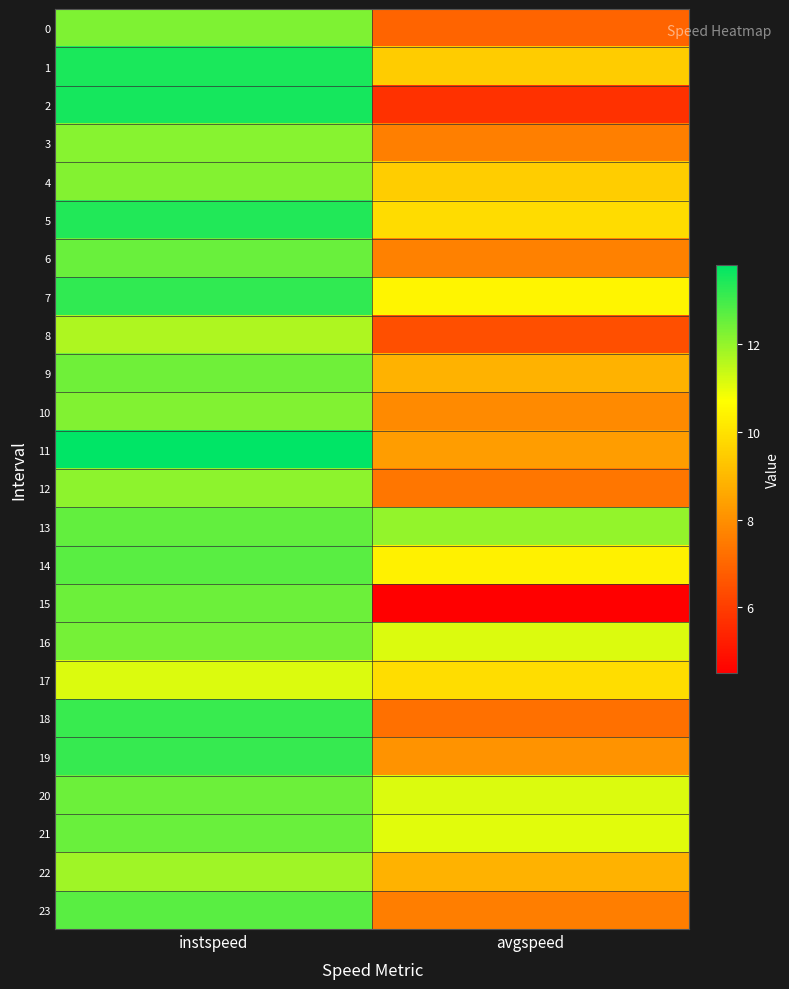

Reading left to right, what are all the values shown in this chart?

0: instspeed=12.3	avgspeed=6.9
1: instspeed=13.5	avgspeed=9.5
2: instspeed=13.5	avgspeed=5.7
3: instspeed=12.1	avgspeed=7.6
4: instspeed=12.2	avgspeed=9.5
5: instspeed=13.4	avgspeed=9.9
6: instspeed=12.5	avgspeed=7.7
7: instspeed=13.2	avgspeed=10.5
8: instspeed=11.7	avgspeed=6.5
9: instspeed=12.4	avgspeed=8.8
10: instspeed=12.2	avgspeed=7.9
11: instspeed=13.8	avgspeed=8.3
12: instspeed=12.1	avgspeed=7.4
13: instspeed=12.6	avgspeed=12.0
14: instspeed=12.7	avgspeed=10.4
15: instspeed=12.5	avgspeed=4.5
16: instspeed=12.4	avgspeed=11.1
17: instspeed=11.1	avgspeed=9.9
18: instspeed=13.1	avgspeed=7.3
19: instspeed=13.1	avgspeed=8.1
20: instspeed=12.5	avgspeed=11.1
21: instspeed=12.5	avgspeed=11.1
22: instspeed=11.9	avgspeed=8.8
23: instspeed=12.7	avgspeed=7.6